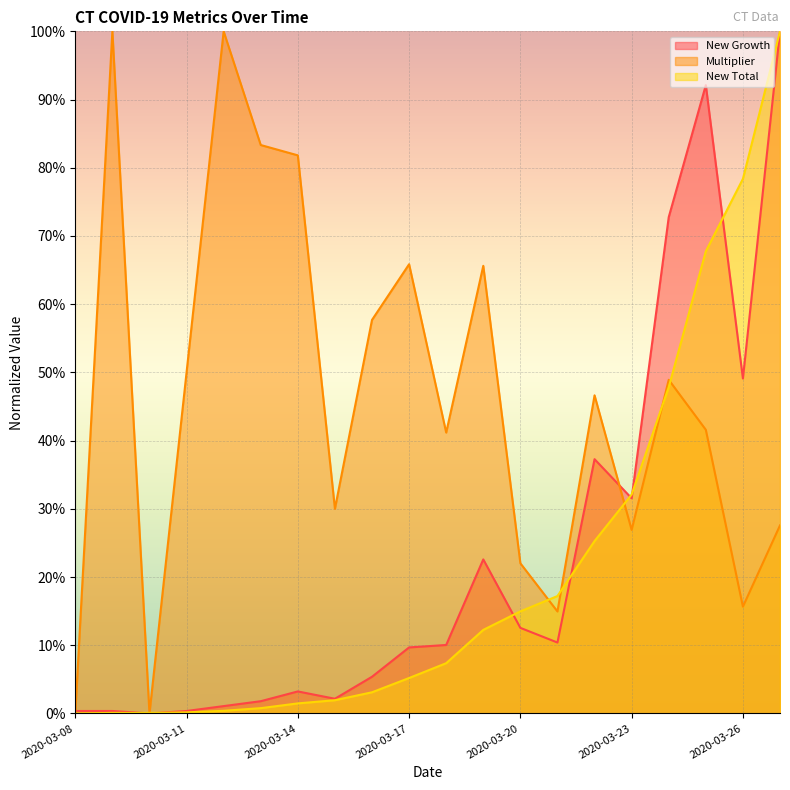

What is the difference between the New Total values at 2020-03-10 and 2020-03-20?

14.9